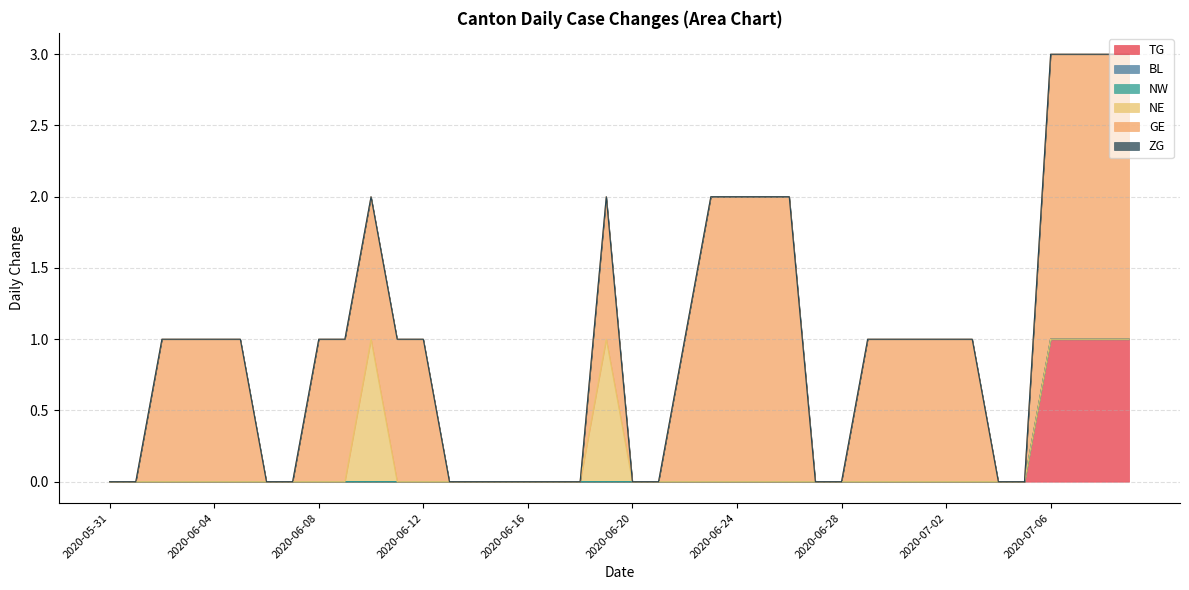

What is the label of the 39th point from the left?

2020-07-08